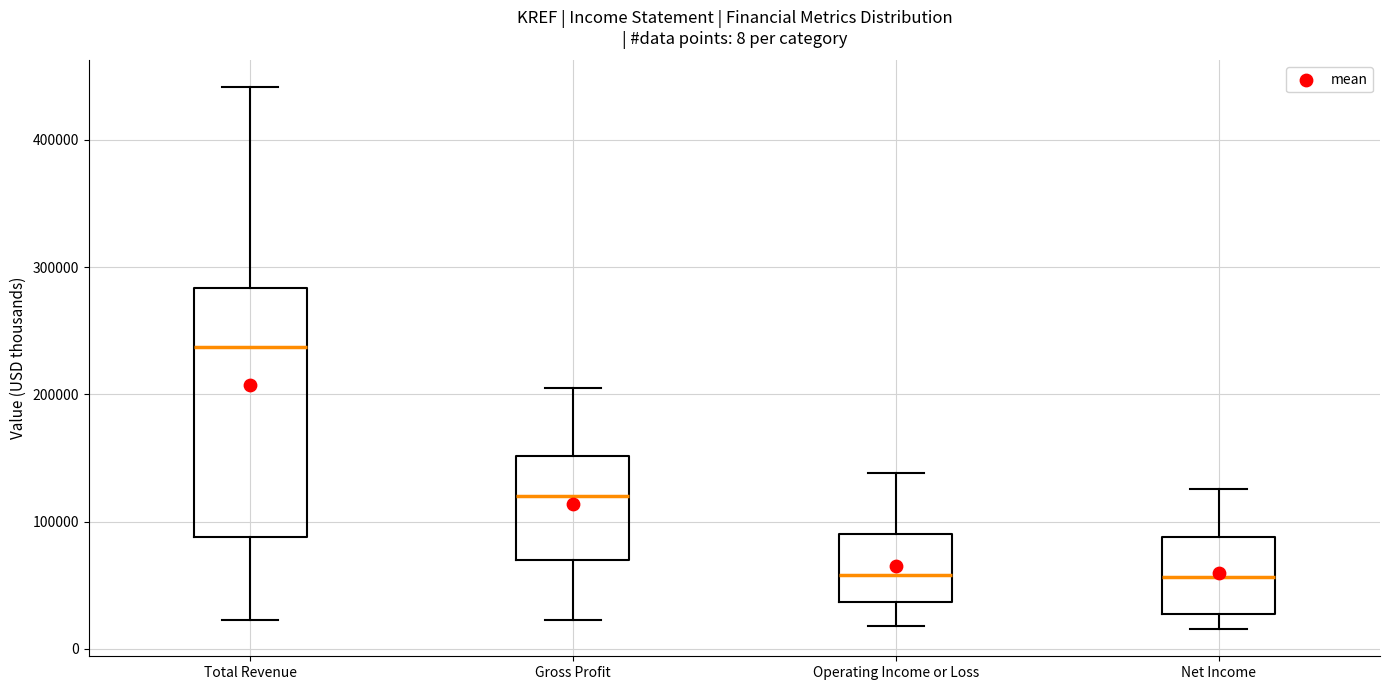

Which box has the highest median line?

Total Revenue